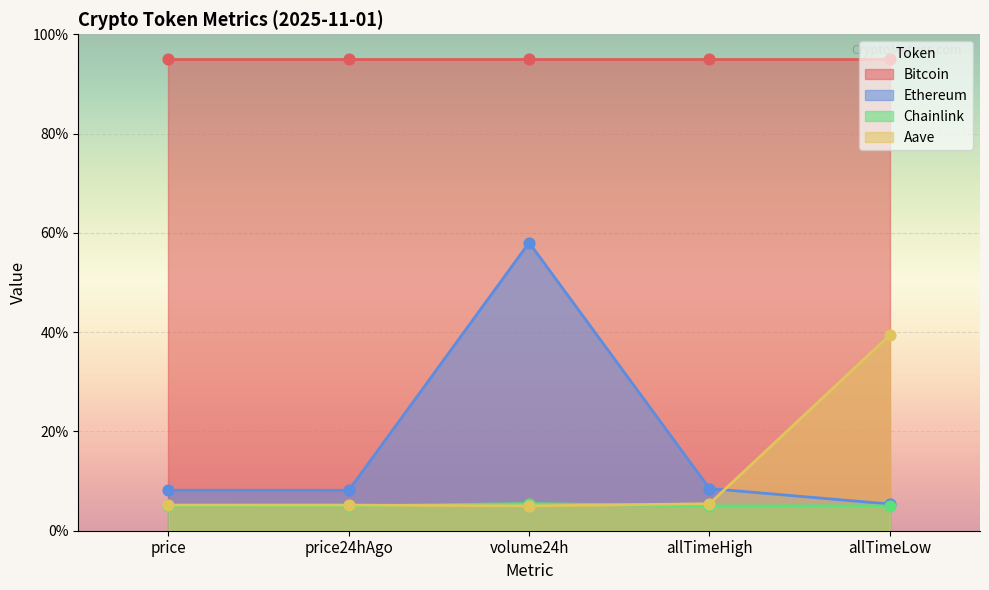

Which series has the largest total across all categories?

Chainlink